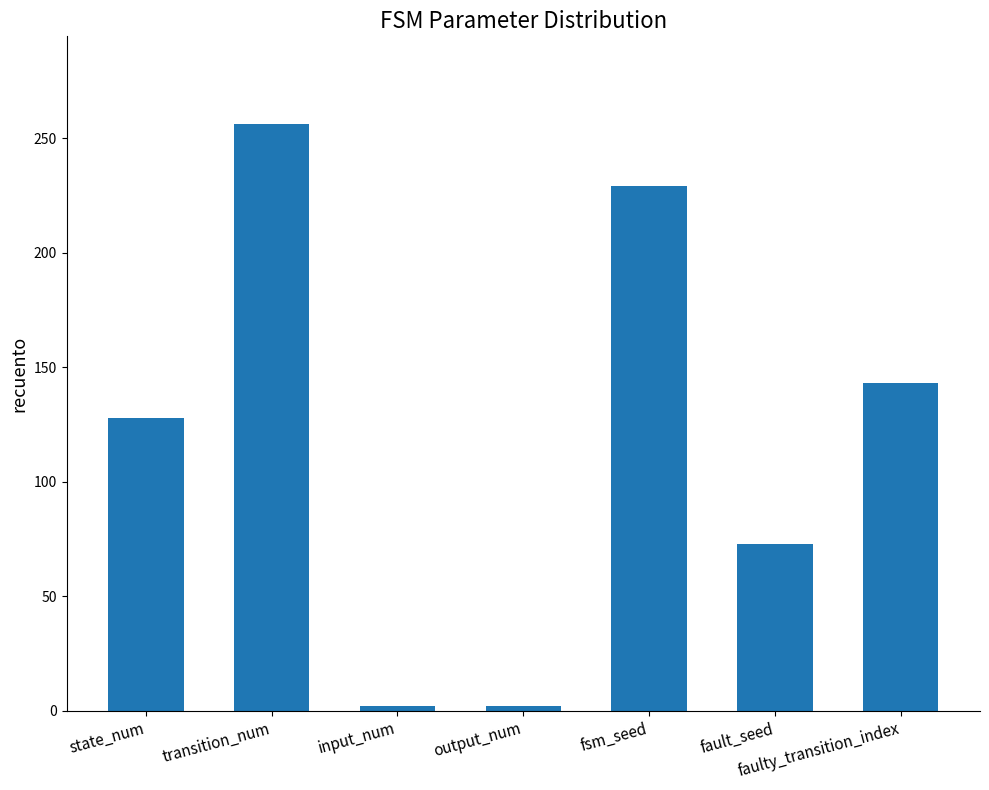

What is the label of the 7th bar from the right?

state_num